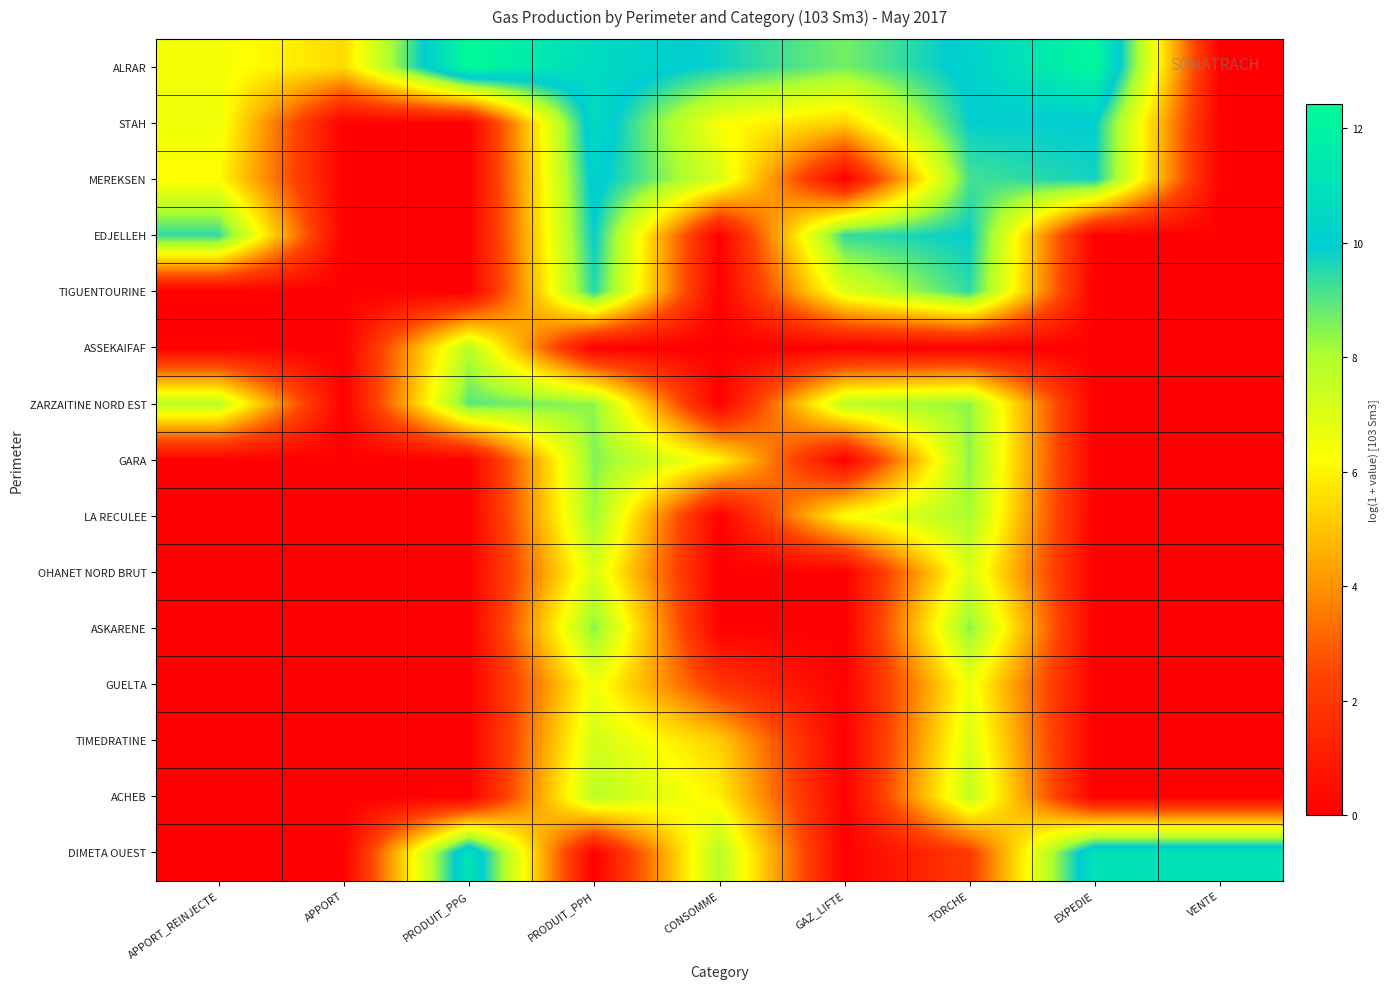

Reading left to right, what are all the values shown in this chart?

ALRAR: APPORT_REINJECTE=6.4	APPORT=5.5	PRODUIT_PPG=12.4	PRODUIT_PPH=10.6	CONSOMME=9.8	GAZ_LIFTE=8.7	TORCHE=10.2	EXPEDIE=12.4	VENTE=0.0
STAH: APPORT_REINJECTE=6.6	APPORT=0.0	PRODUIT_PPG=0.0	PRODUIT_PPH=10.6	CONSOMME=6.3	GAZ_LIFTE=5.2	TORCHE=9.9	EXPEDIE=9.9	VENTE=0.0
MEREKSEN: APPORT_REINJECTE=6.2	APPORT=0.0	PRODUIT_PPG=0.0	PRODUIT_PPH=10.2	CONSOMME=7.1	GAZ_LIFTE=0.0	TORCHE=9.2	EXPEDIE=9.7	VENTE=0.0
EDJELLEH: APPORT_REINJECTE=9.4	APPORT=0.0	PRODUIT_PPG=0.0	PRODUIT_PPH=9.9	CONSOMME=0.0	GAZ_LIFTE=9.4	TORCHE=9.9	EXPEDIE=0.0	VENTE=0.0
TIGUENTOURINE: APPORT_REINJECTE=0.0	APPORT=0.0	PRODUIT_PPG=0.0	PRODUIT_PPH=9.5	CONSOMME=0.0	GAZ_LIFTE=6.9	TORCHE=9.4	EXPEDIE=0.0	VENTE=0.0
ASSEKAIFAF: APPORT_REINJECTE=0.0	APPORT=0.0	PRODUIT_PPG=7.8	PRODUIT_PPH=0.0	CONSOMME=0.0	GAZ_LIFTE=0.0	TORCHE=0.0	EXPEDIE=0.0	VENTE=0.0
ZARZAITINE NORD EST: APPORT_REINJECTE=7.7	APPORT=0.0	PRODUIT_PPG=9.0	PRODUIT_PPH=8.4	CONSOMME=0.0	GAZ_LIFTE=7.7	TORCHE=8.4	EXPEDIE=0.0	VENTE=0.0
GARA: APPORT_REINJECTE=0.0	APPORT=0.0	PRODUIT_PPG=0.0	PRODUIT_PPH=8.5	CONSOMME=6.1	GAZ_LIFTE=0.0	TORCHE=8.4	EXPEDIE=0.0	VENTE=0.0
LA RECULEE: APPORT_REINJECTE=0.0	APPORT=0.0	PRODUIT_PPG=0.0	PRODUIT_PPH=8.2	CONSOMME=0.0	GAZ_LIFTE=6.3	TORCHE=8.1	EXPEDIE=0.0	VENTE=0.0
OHANET NORD BRUT: APPORT_REINJECTE=0.0	APPORT=0.0	PRODUIT_PPG=0.0	PRODUIT_PPH=7.1	CONSOMME=0.0	GAZ_LIFTE=0.0	TORCHE=7.1	EXPEDIE=0.0	VENTE=0.0
ASKARENE: APPORT_REINJECTE=0.0	APPORT=0.0	PRODUIT_PPG=0.0	PRODUIT_PPH=8.5	CONSOMME=0.0	GAZ_LIFTE=0.0	TORCHE=8.5	EXPEDIE=0.0	VENTE=0.0
GUELTA: APPORT_REINJECTE=0.0	APPORT=0.0	PRODUIT_PPG=0.0	PRODUIT_PPH=6.6	CONSOMME=1.9	GAZ_LIFTE=0.0	TORCHE=6.6	EXPEDIE=0.0	VENTE=0.0
TIMEDRATINE: APPORT_REINJECTE=0.0	APPORT=0.0	PRODUIT_PPG=0.0	PRODUIT_PPH=7.2	CONSOMME=5.2	GAZ_LIFTE=0.0	TORCHE=7.0	EXPEDIE=0.0	VENTE=0.0
ACHEB: APPORT_REINJECTE=0.0	APPORT=0.0	PRODUIT_PPG=0.0	PRODUIT_PPH=7.8	CONSOMME=6.0	GAZ_LIFTE=0.0	TORCHE=7.6	EXPEDIE=0.0	VENTE=0.0
DIMETA OUEST: APPORT_REINJECTE=0.0	APPORT=0.0	PRODUIT_PPG=11.1	PRODUIT_PPH=0.0	CONSOMME=7.9	GAZ_LIFTE=0.0	TORCHE=2.1	EXPEDIE=11.1	VENTE=11.1